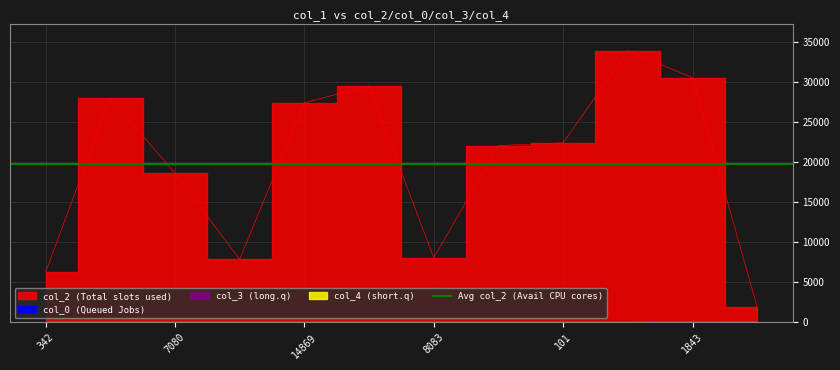

In col_3, how many points are lower than both neighbors (excluding endpoints)?

1